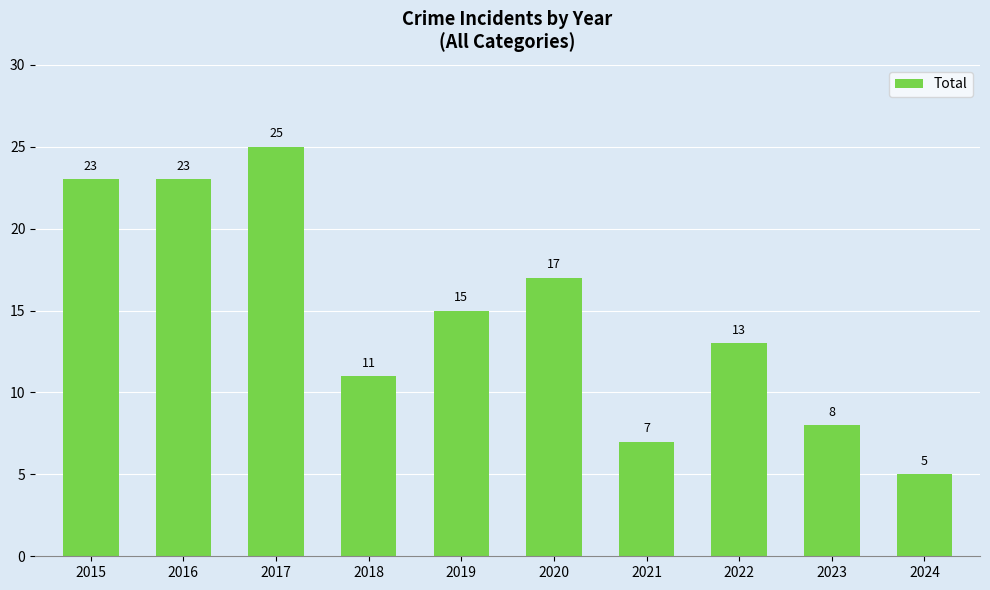

Reading right to left, what are all the values shown in this chart?

2024=5	2023=8	2022=13	2021=7	2020=17	2019=15	2018=11	2017=25	2016=23	2015=23